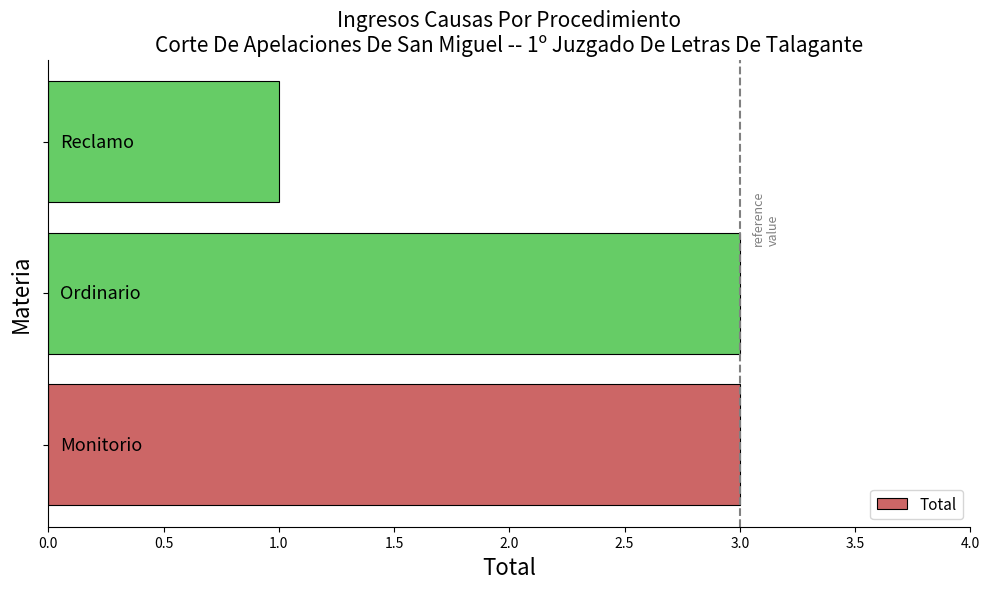

What is the greatest value displayed?

3